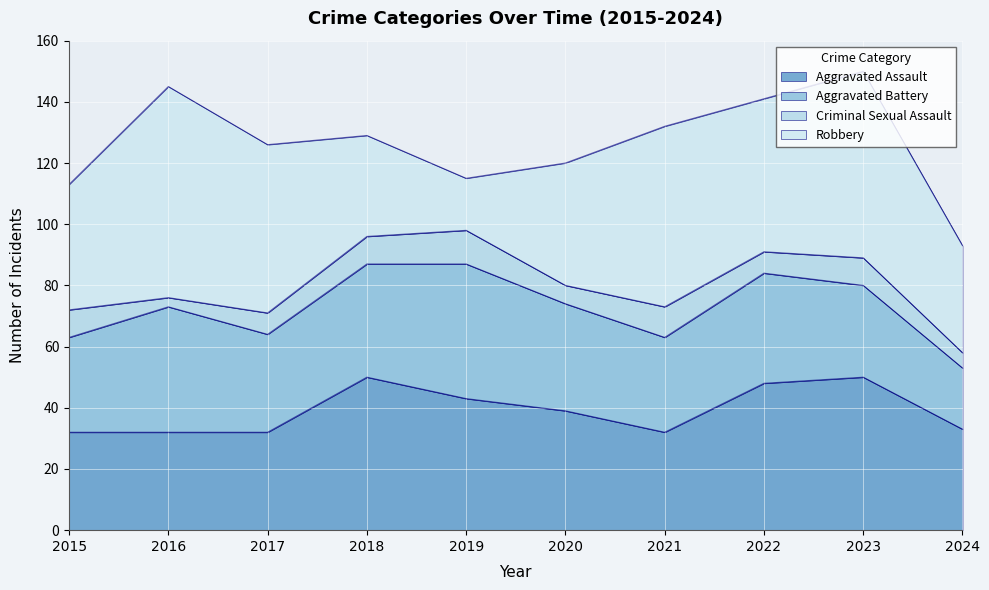

True or false: Aggravated Assault and Aggravated Battery intersect in this chart.

True